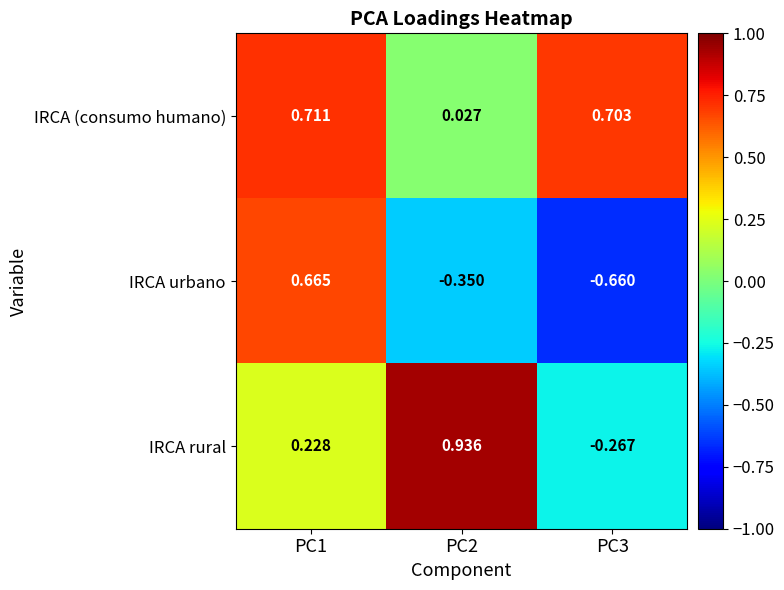

Rank the series at PC2 from lowest to highest value.

IRCA urbano, IRCA (consumo humano), IRCA rural